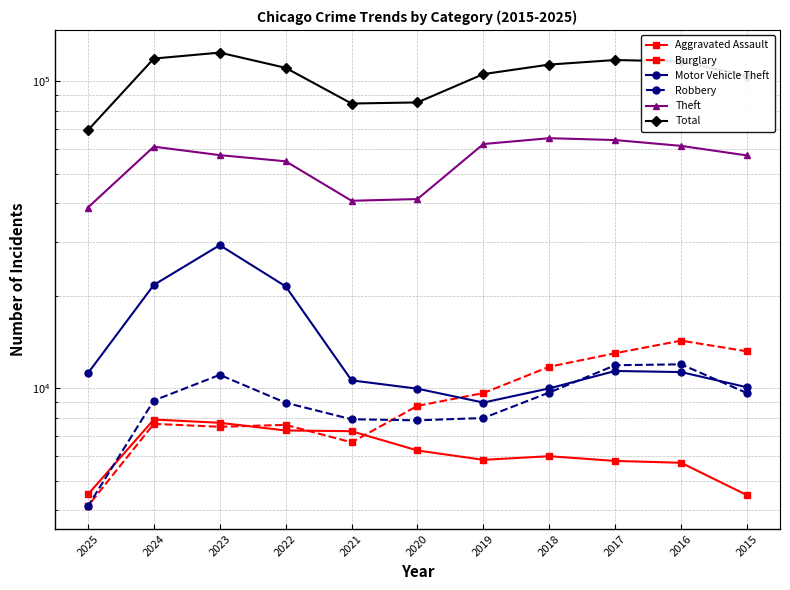

What are all the series names shown in the legend?

Aggravated Assault, Burglary, Motor Vehicle Theft, Robbery, Theft, Total